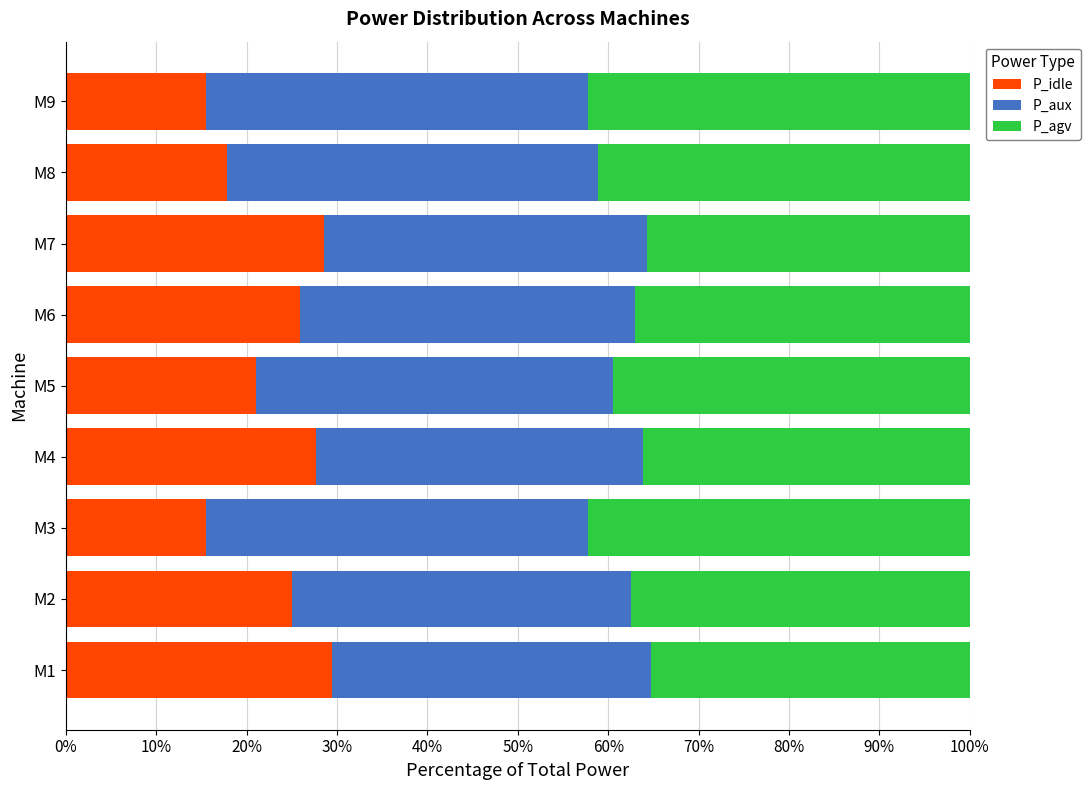

What is the total value across all series at M4?

100.0